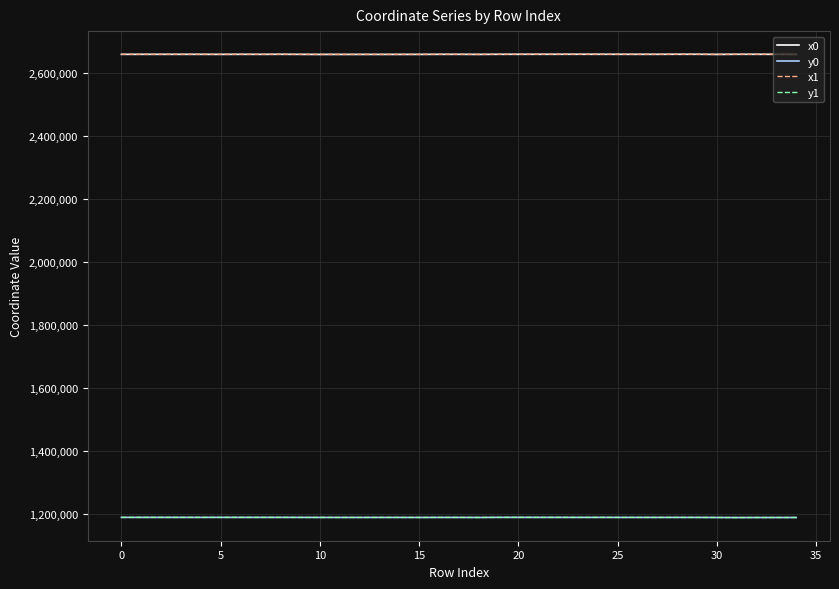

What is the minimum value for x1?

2659270.9